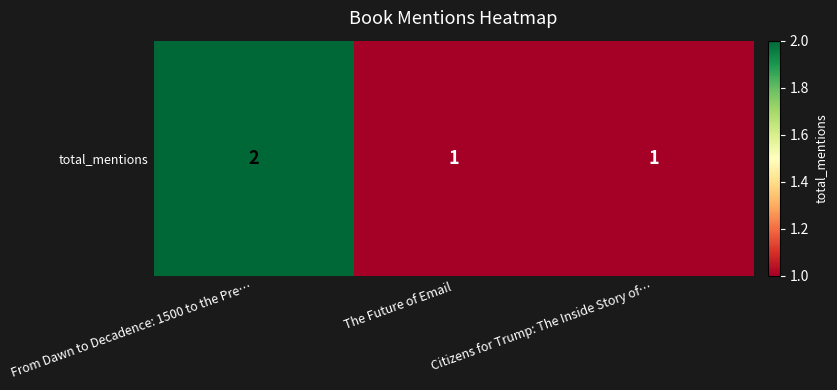

True or false: the data shows 1 at From Dawn to Decadence: 1500 to the Pre….

False